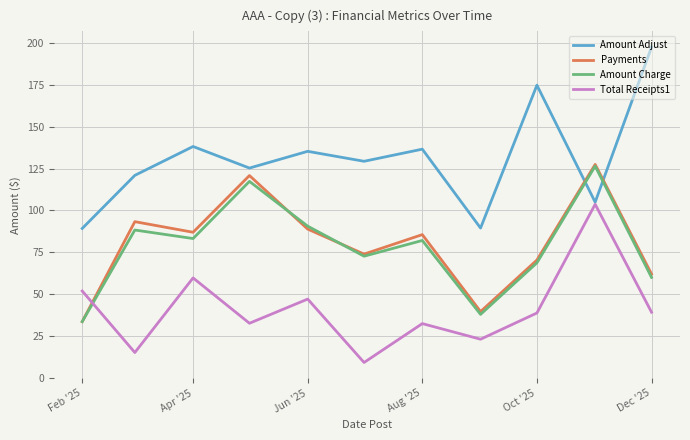

After their last crossing, which series has the higher values: Total Receipts1 or Payments?

Payments